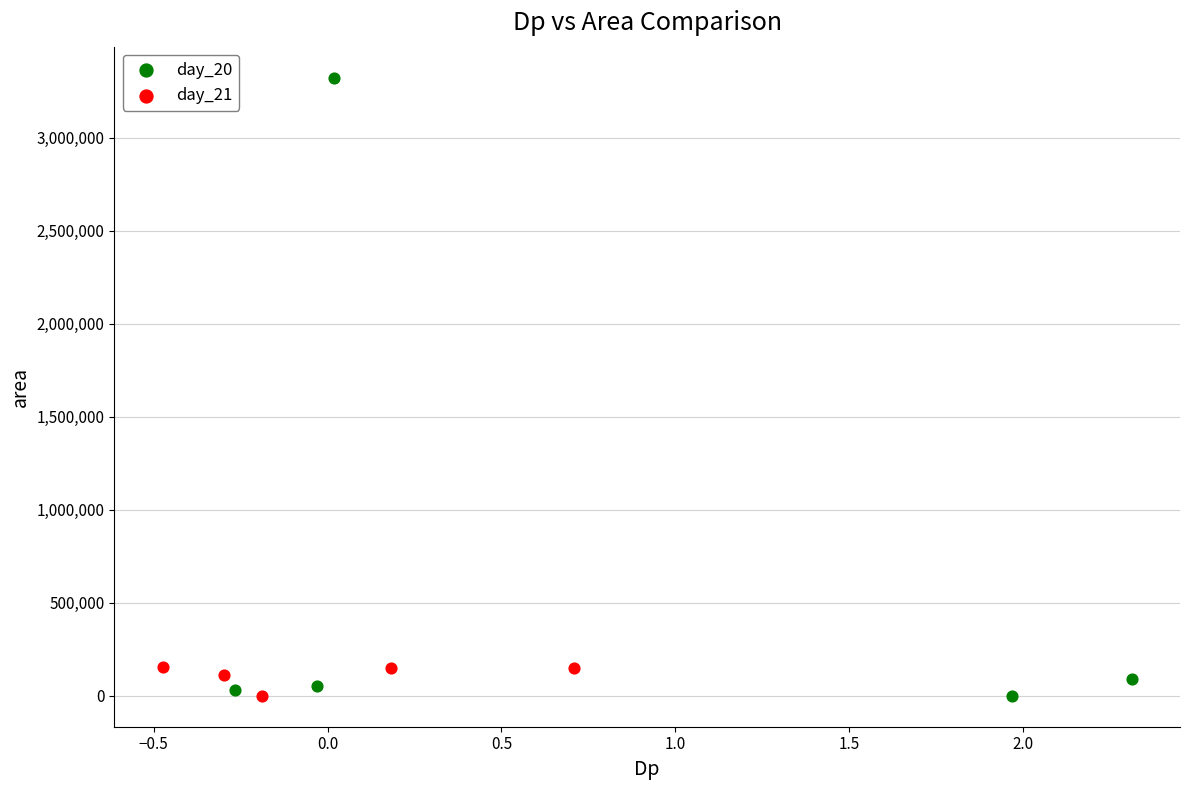

Which series has the widest spread of Y values?

day_20